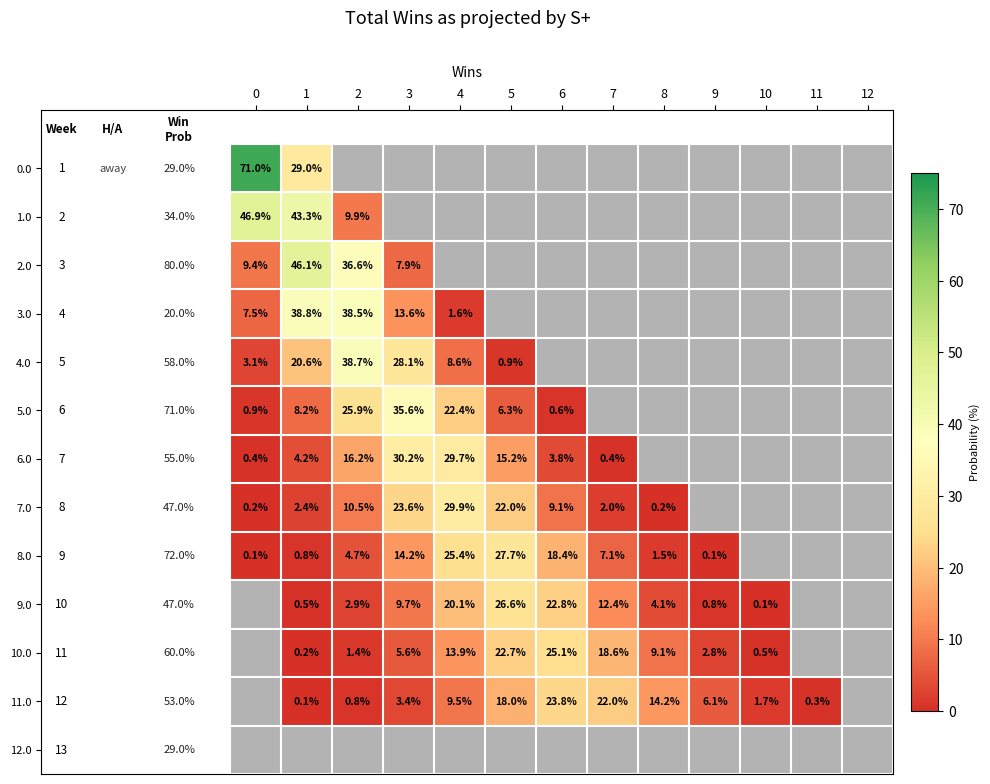

Is it true that 1.0 equals 23.6 at 1?

False